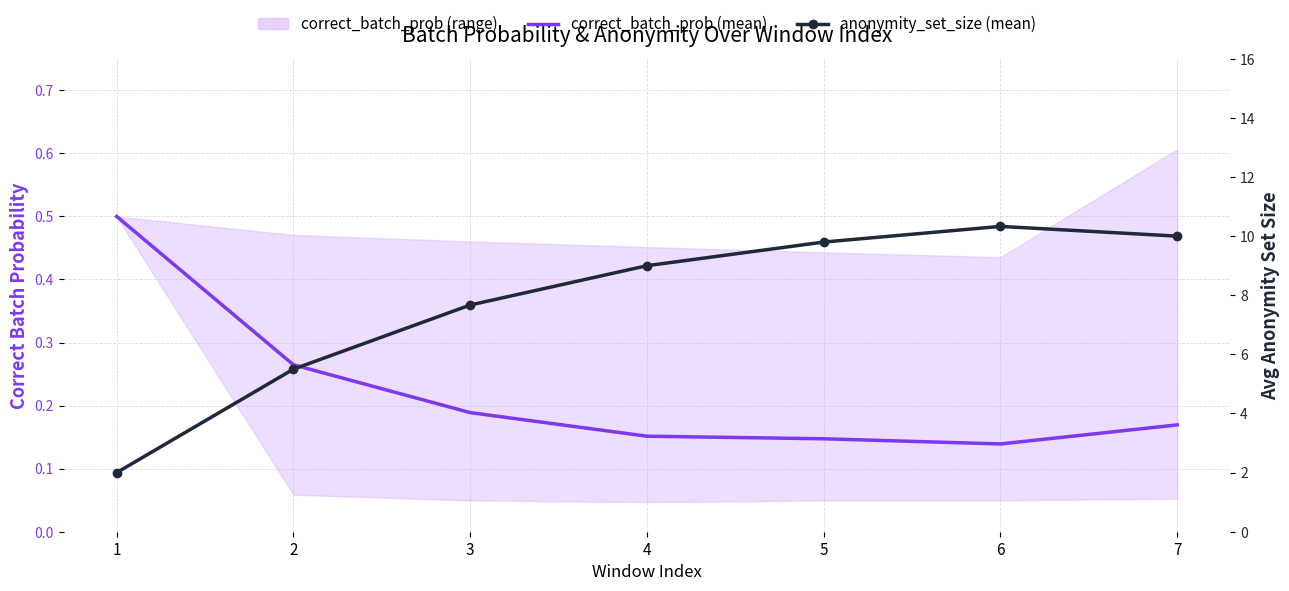

How many values in the anonymity_set_size (mean) series exceed 9?

3